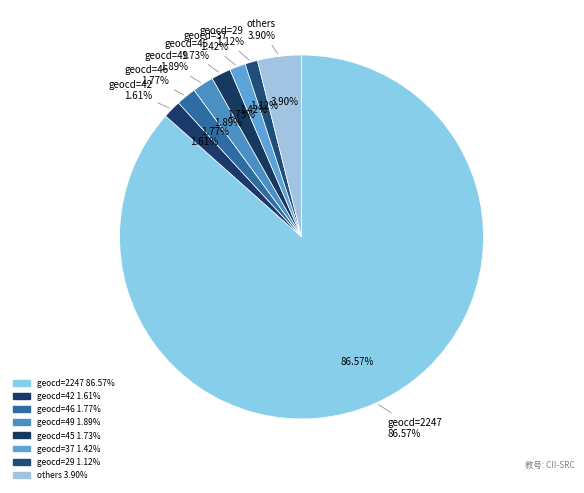

To the nearest percent, what portion does 29 represent?

1%